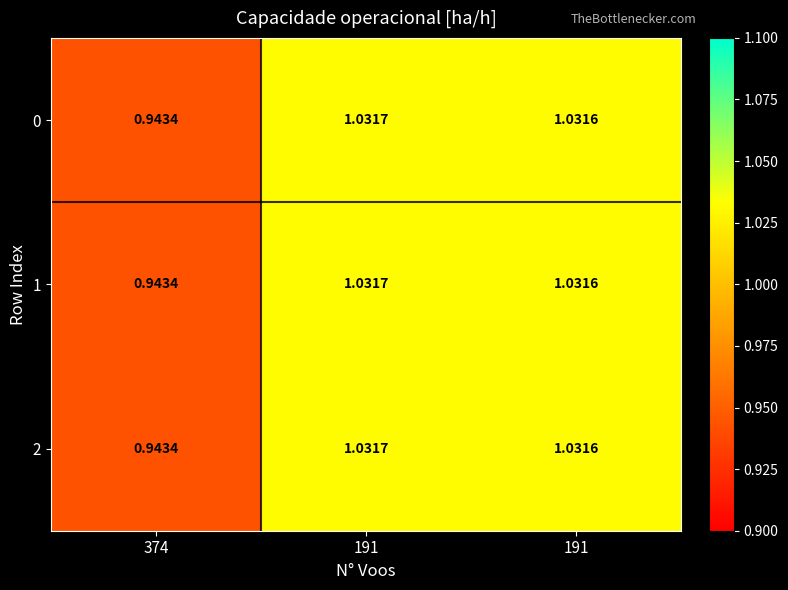

Count the number of data series in this chart.

3